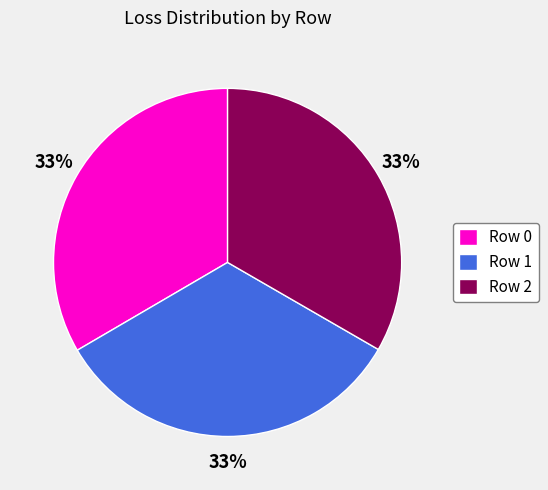

The Row 1 slice represents 43% of the pie. True or false?

False